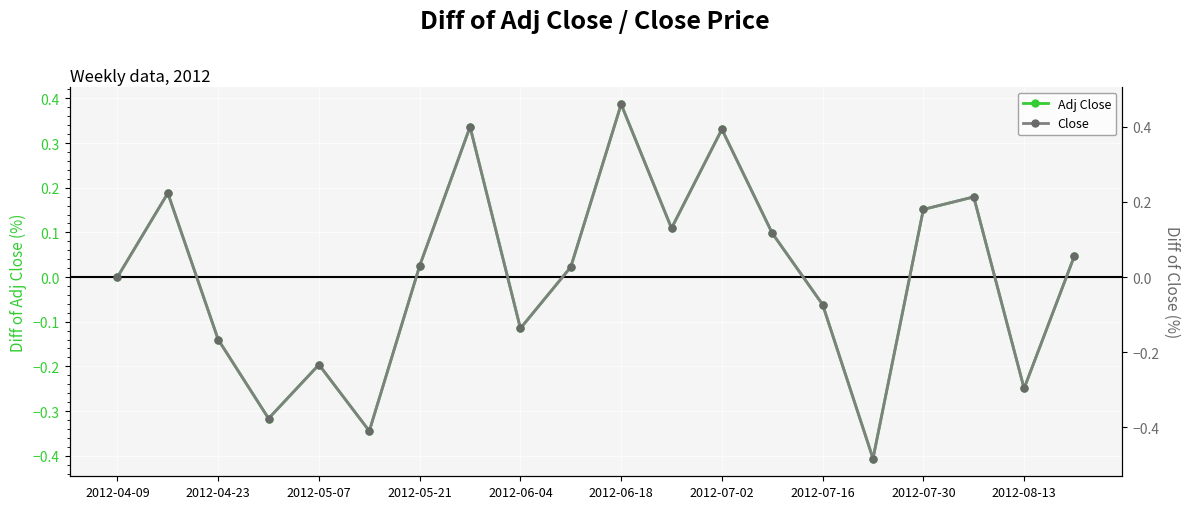

After their last crossing, which series has the higher values: Close or Adj Close?

Close